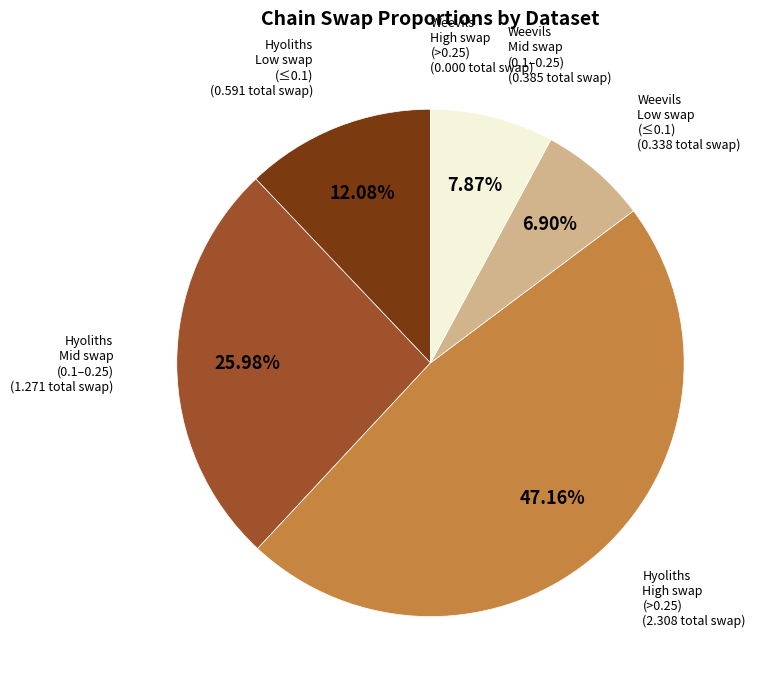

Combined, do Weevils Low swap (≤0.1) and Hyoliths Low swap (≤0.1) account for over 50%?

No